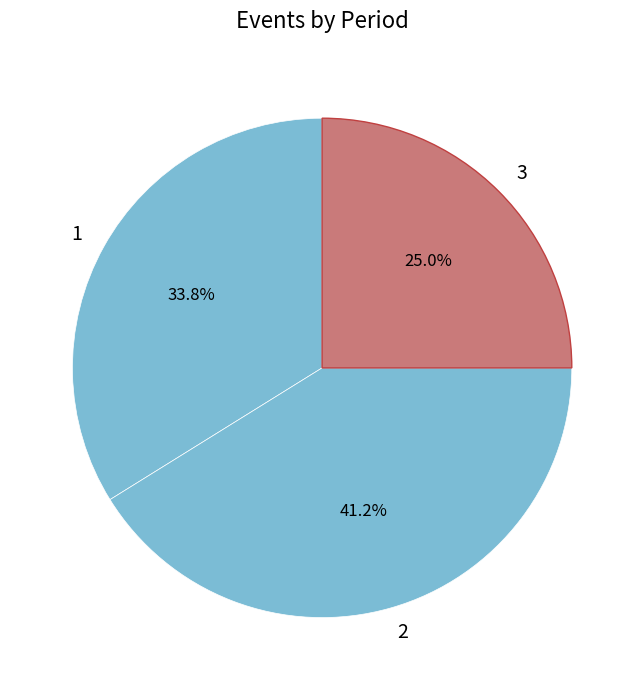

Rank the categories by value from lowest to highest.

3, 1, 2